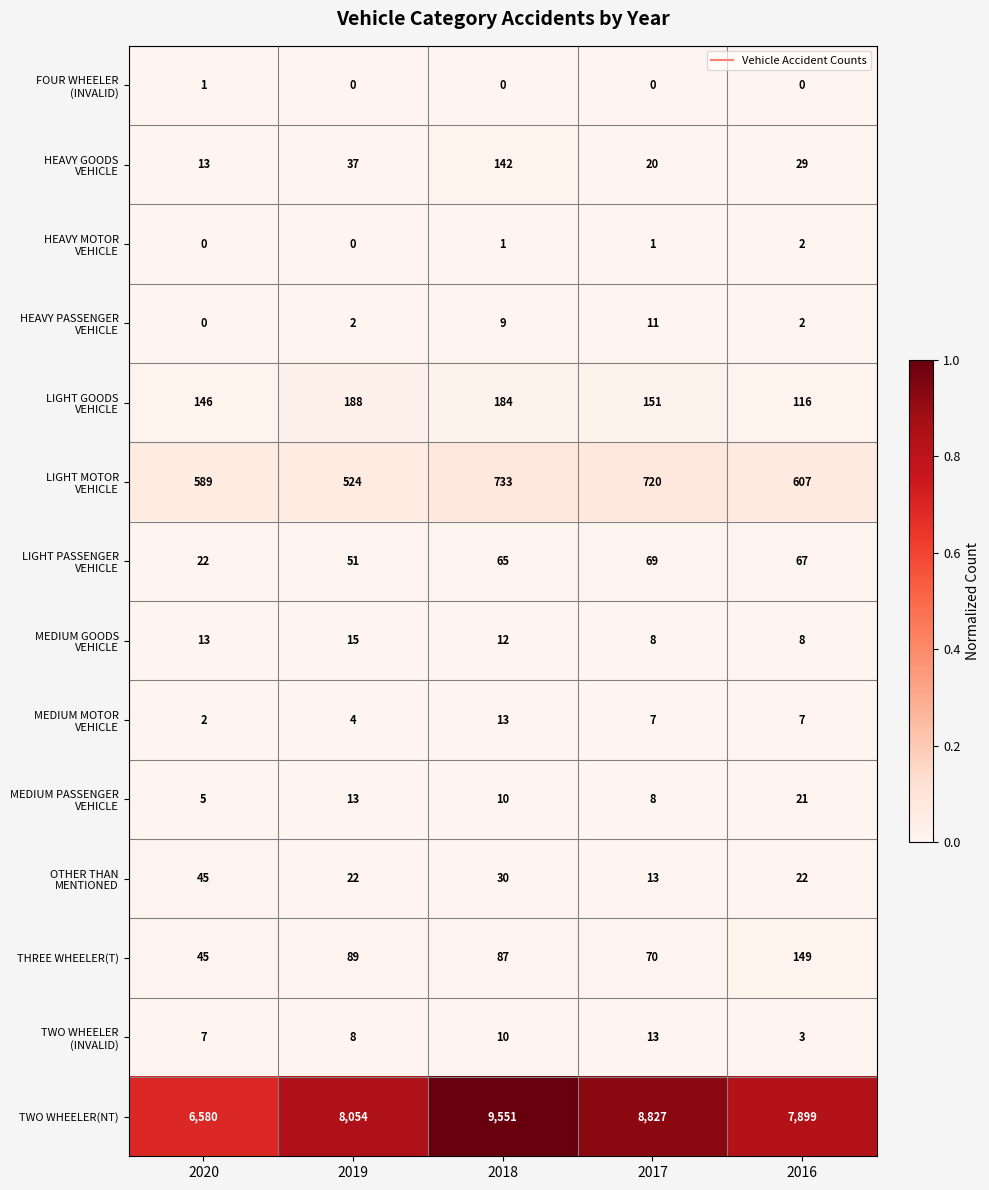

What is the highest value of the TWO WHEELER(NT) series?

9551